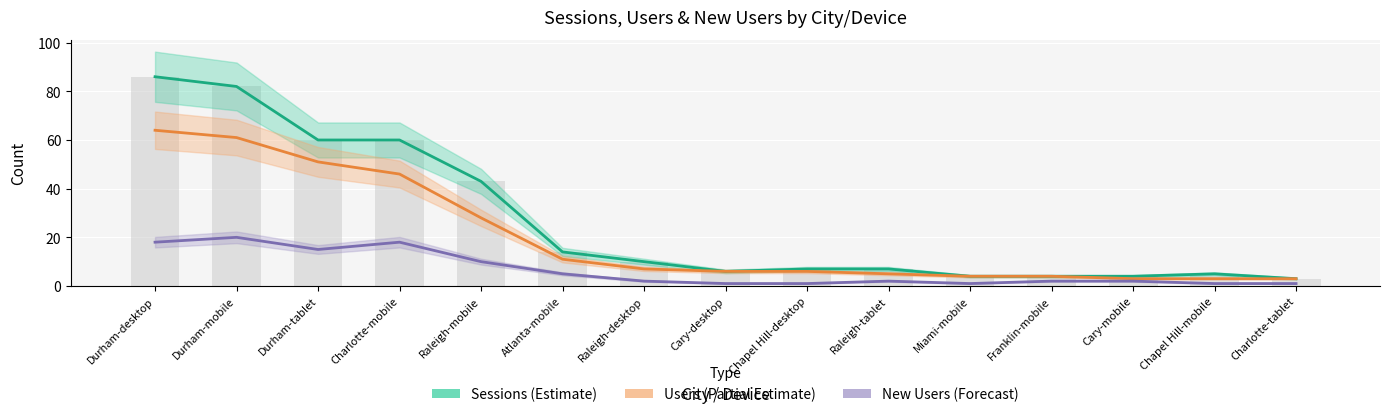

What is the label of the 8th bar from the left?

Cary-desktop